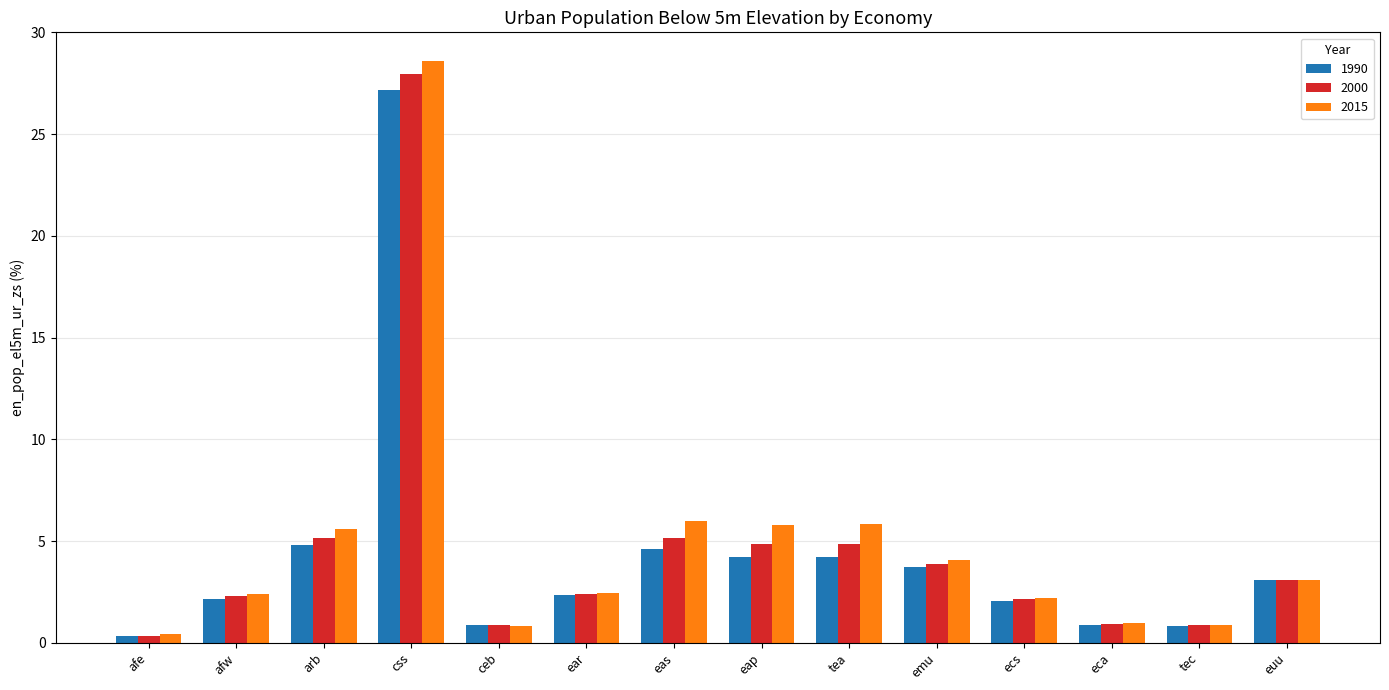

What are all the series names shown in the legend?

1990, 2000, 2015